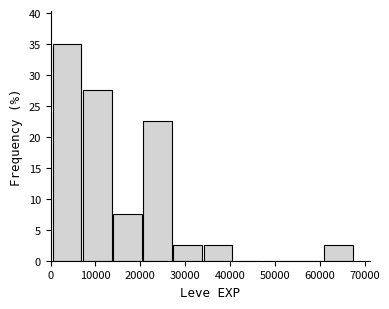

How tall is the bar that spans 34000 to 41000 on the x-axis? Neither the bar edges nor the heights are printed on the chart, so give them approximately, as read against the axes.

2.5